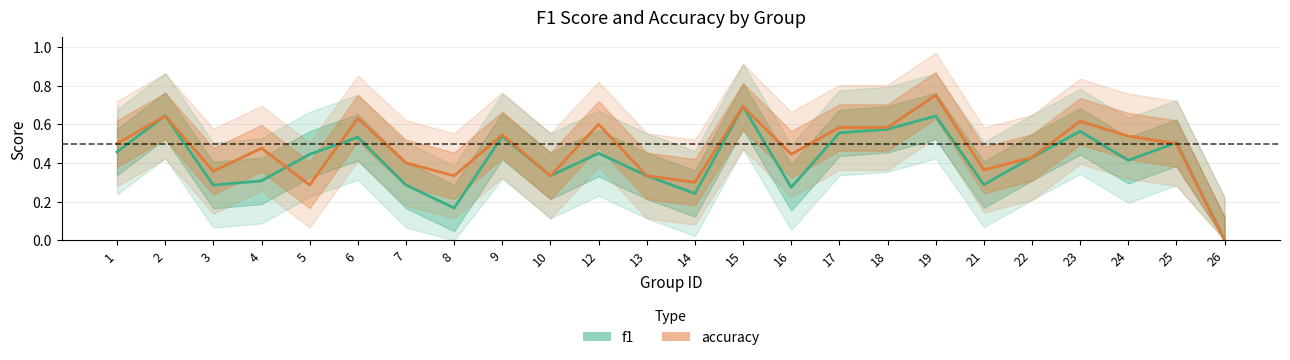

The f1 series shows 0.3 at 3. True or false?

True